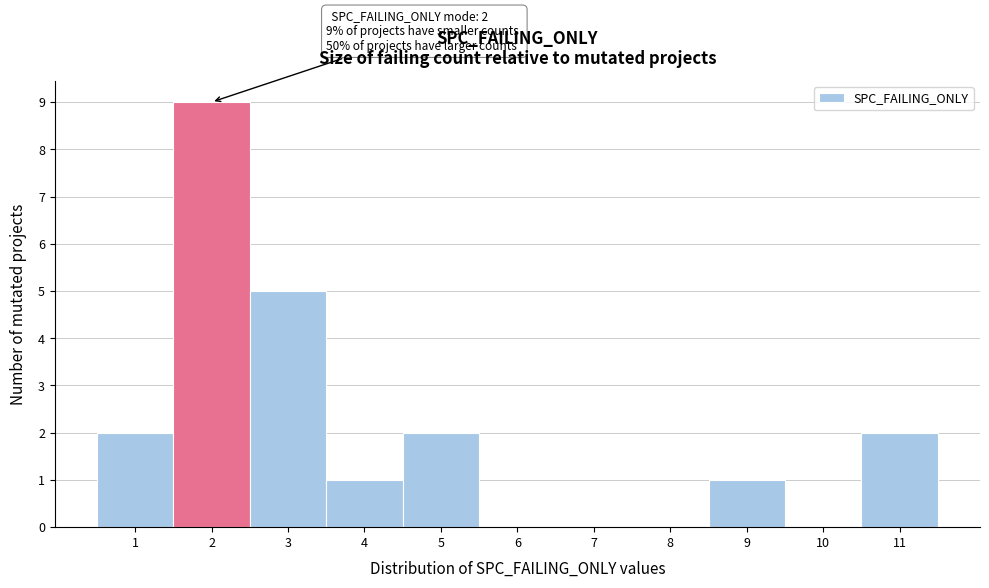

Over which range of the x-axis is the bar tallest?

1.5 to 2.5